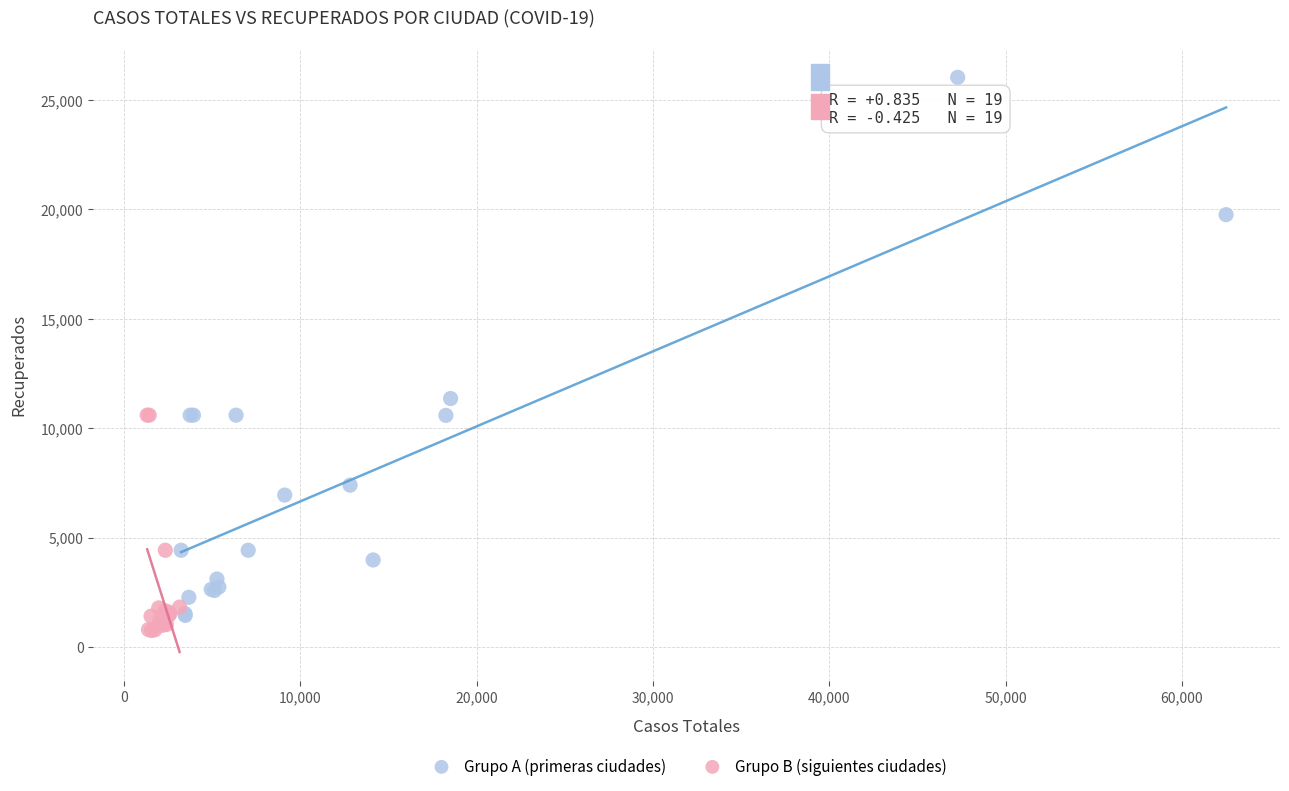

What are all the series names shown in the legend?

Grupo A (primeras ciudades), Grupo B (siguientes ciudades)